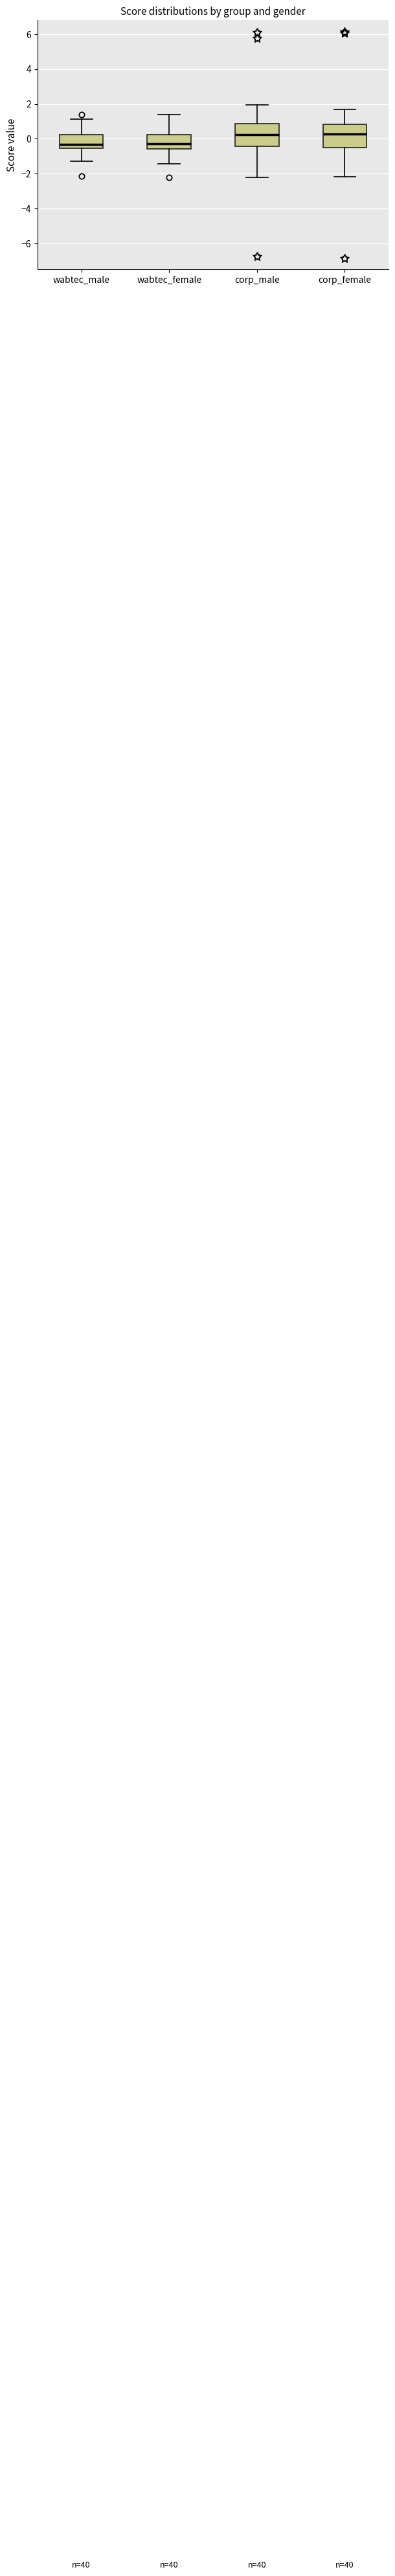

Where does the median line of the box for corp_female sit on the y-axis? The values are not printed on the chart, so give them approximately, as read against the axis.

0.2